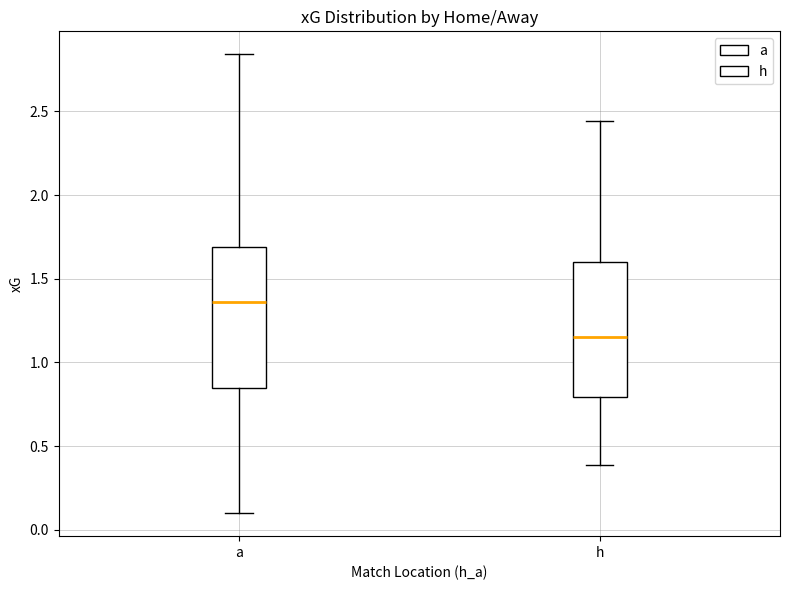

Reading left to right, transcribe this box plot: for each box, give where its median line is, the range the box spans, and where its two whiskers end, as read against the y-axis. The values are not printed on the chart, so give them approximately, as read against the axis.

a: median 1.35, box 0.85 to 1.70, whiskers 0.10 to 2.85
h: median 1.15, box 0.80 to 1.60, whiskers 0.40 to 2.45